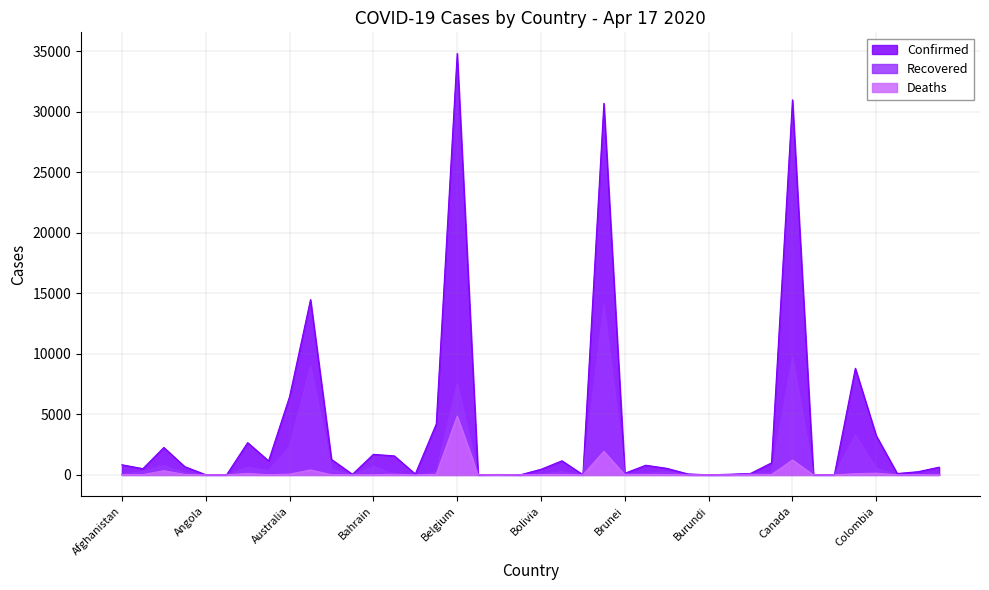

What is the sum of all Confirmed values?

152024